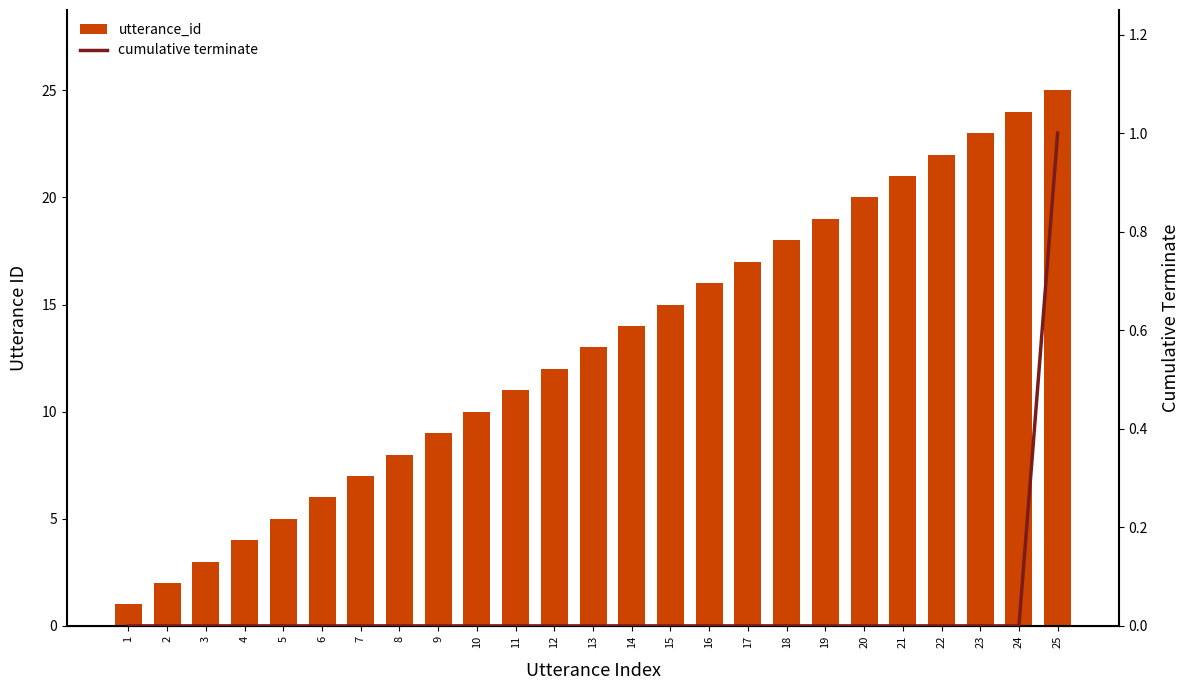

Count the number of categories in the chart.

25